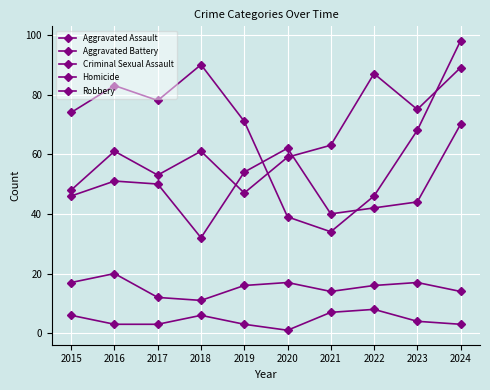

Which label corresponds to the largest value in the chart?

2024